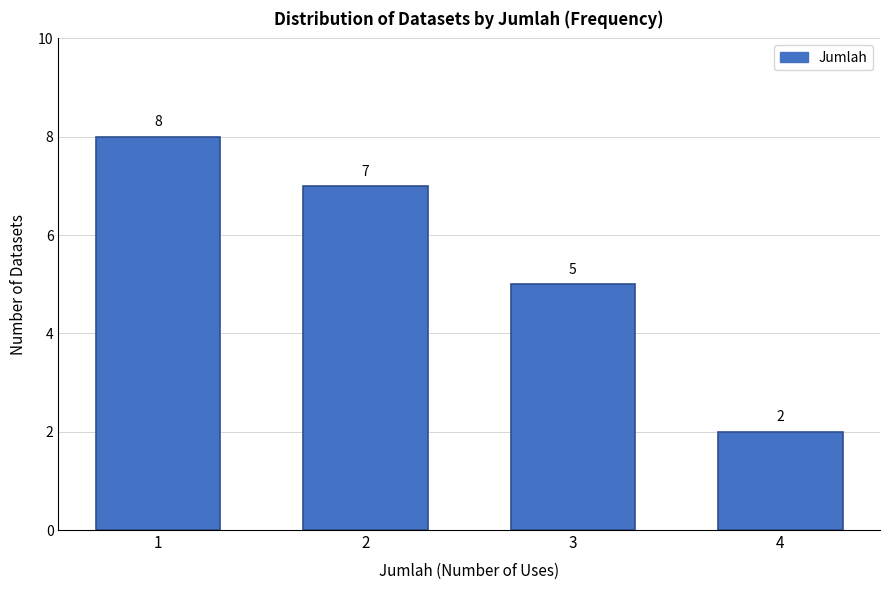

Reading left to right, transcribe all the data shown in this chart.

8	7	5	2